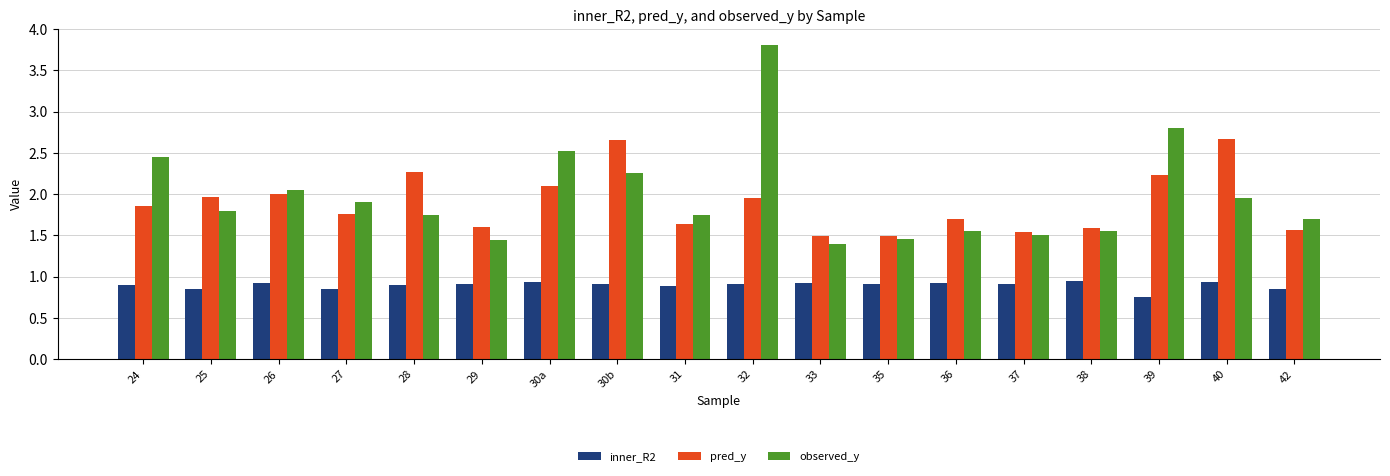

List the series in order of their peak value, highest first.

observed_y, pred_y, inner_R2